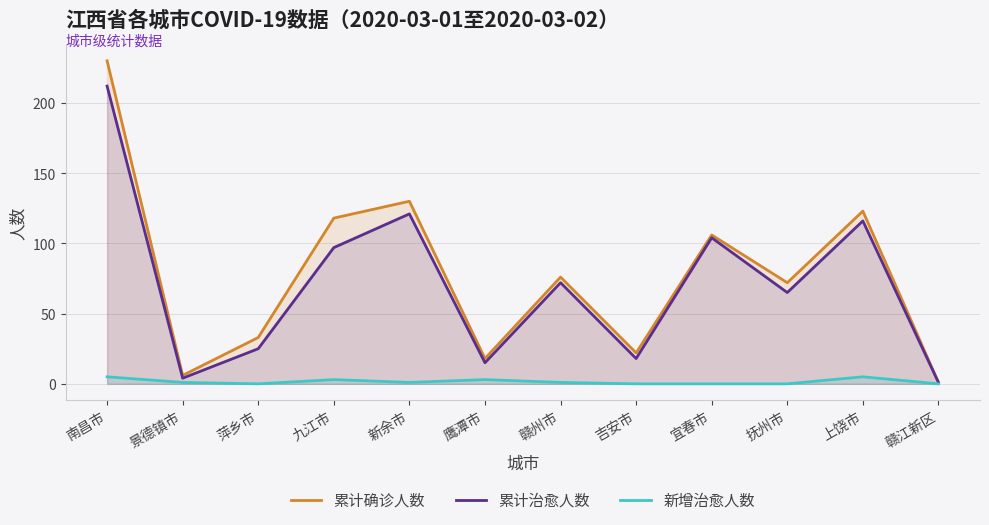

True or false: 新增治愈人数 has more than 1 interior local peaks.

True